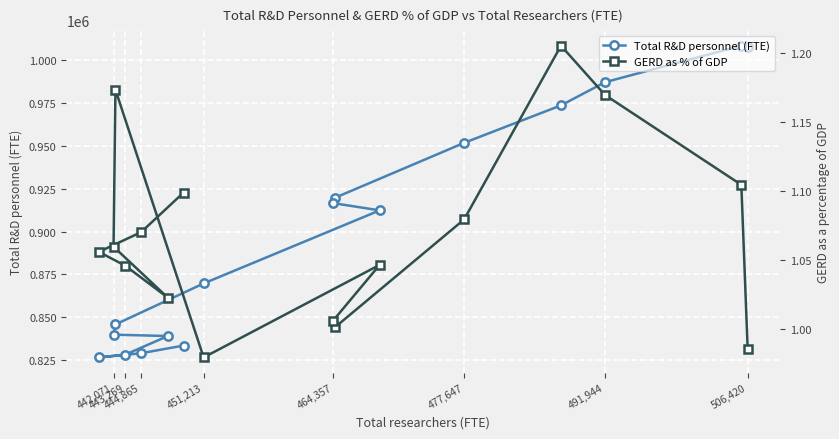

Rank the series by their average value, from lowest to highest.

GERD as % of GDP, Total R&D personnel (FTE)